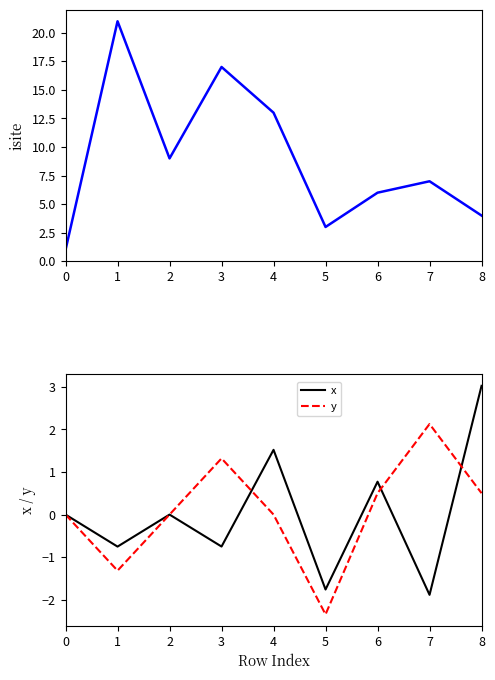

What is the difference between the maximum and minimum values in the y series?

4.5